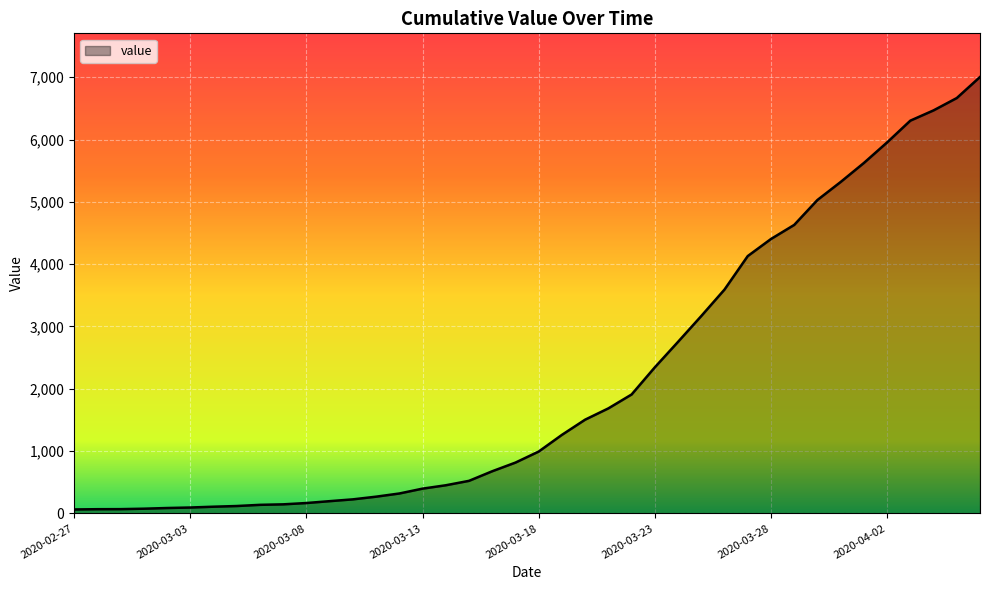

What is the greatest value displayed?

7004